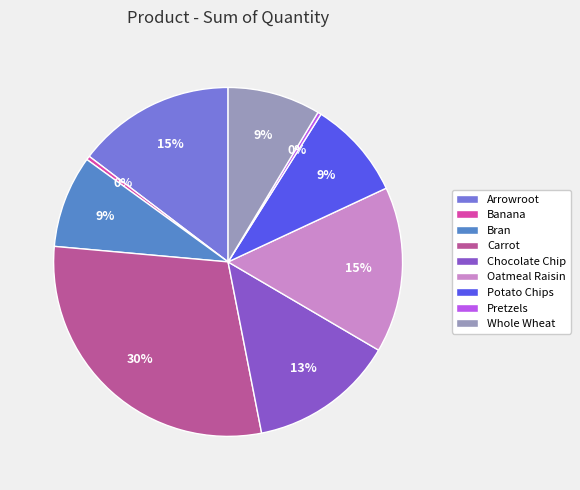

Approximately how many times larger is the value at Carrot compared to Pretzels?

91.0